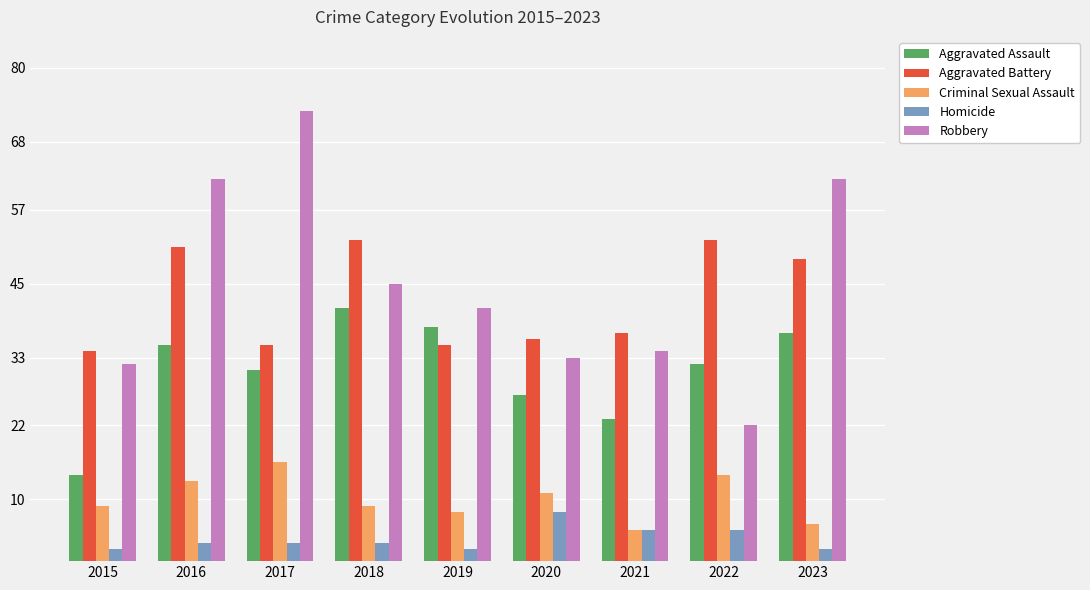

Is the value of Aggravated Battery at 2023 greater than the value of Aggravated Assault at 2016?

Yes